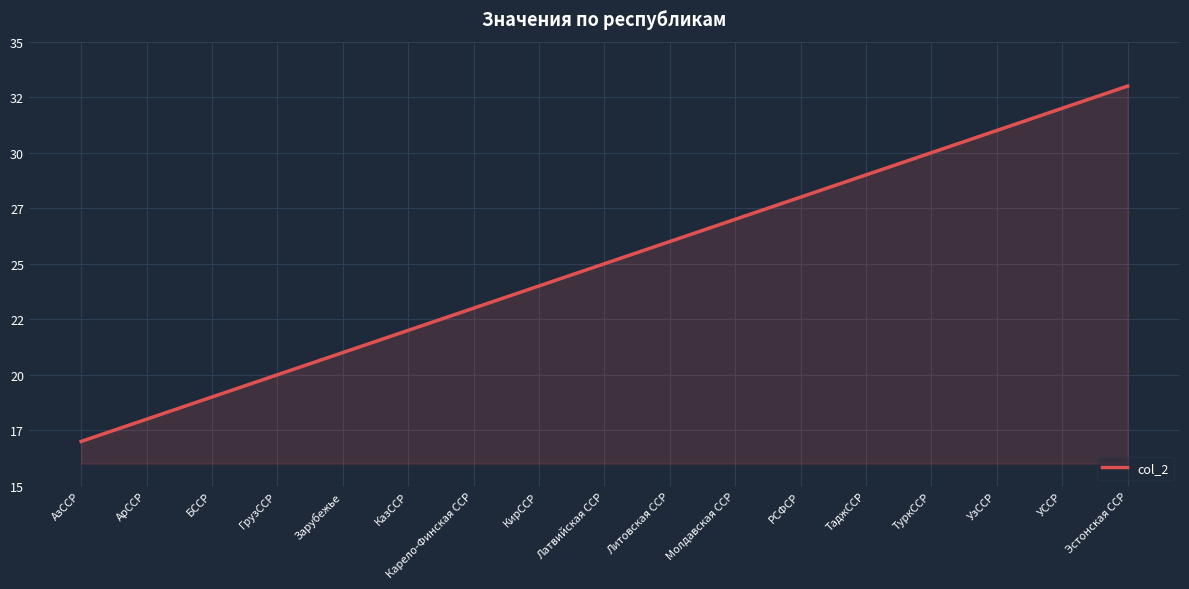

At which label does the data first exceed 25?

Литовская ССР